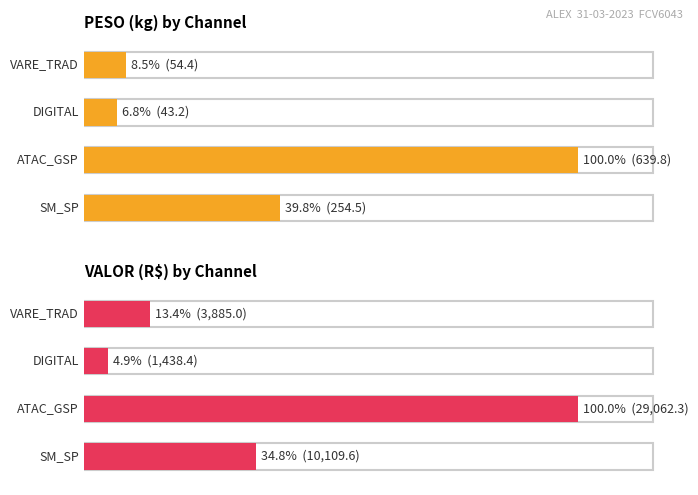

Which series has the largest range (max minus min)?

VALOR